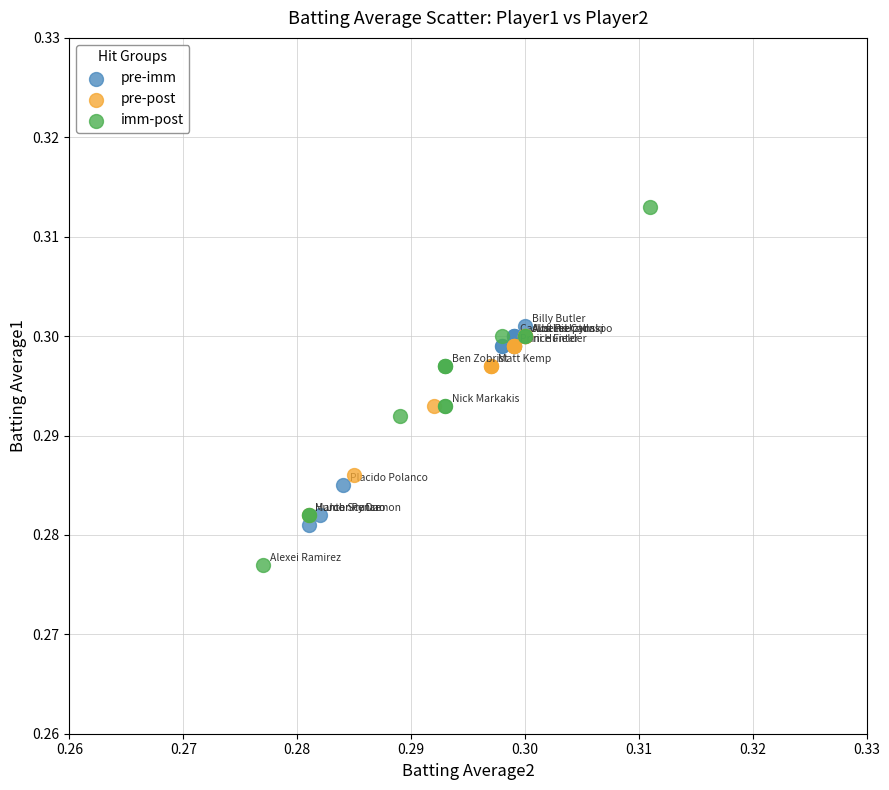

Which series contains the lowest Y value?

imm-post